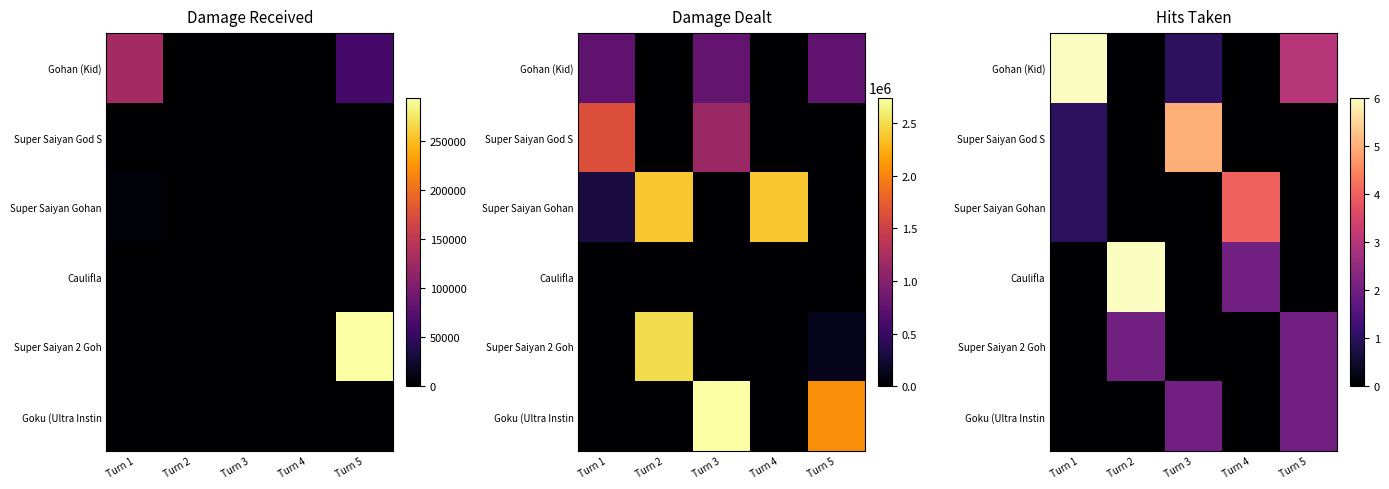

The value of Super Saiyan 2 Goh at Turn 1 is 0. True or false?

True